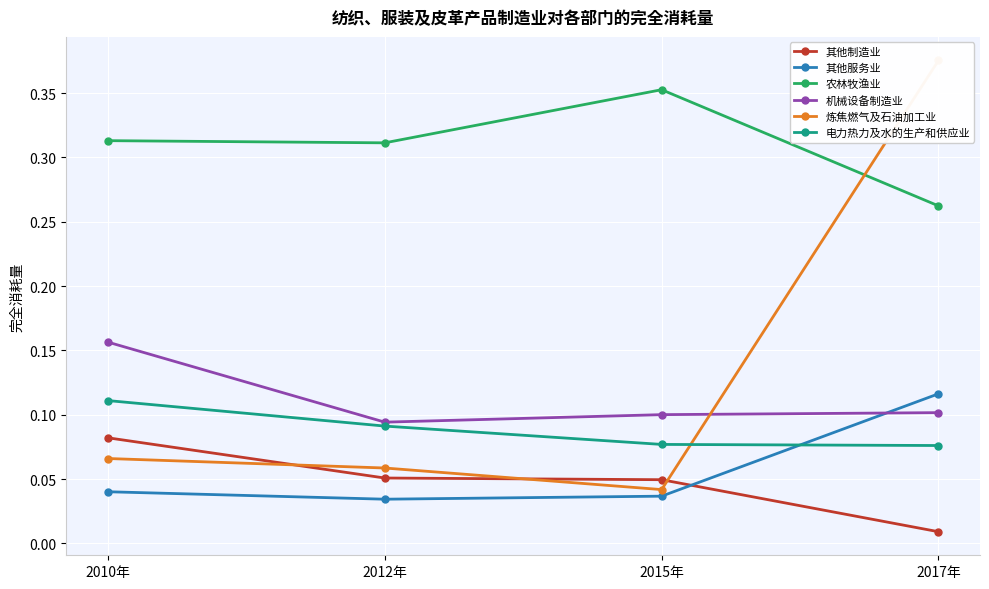

Rank the series at 2017年 from highest to lowest value.

炼焦燃气及石油加工业, 农林牧渔业, 其他服务业, 机械设备制造业, 电力热力及水的生产和供应业, 其他制造业